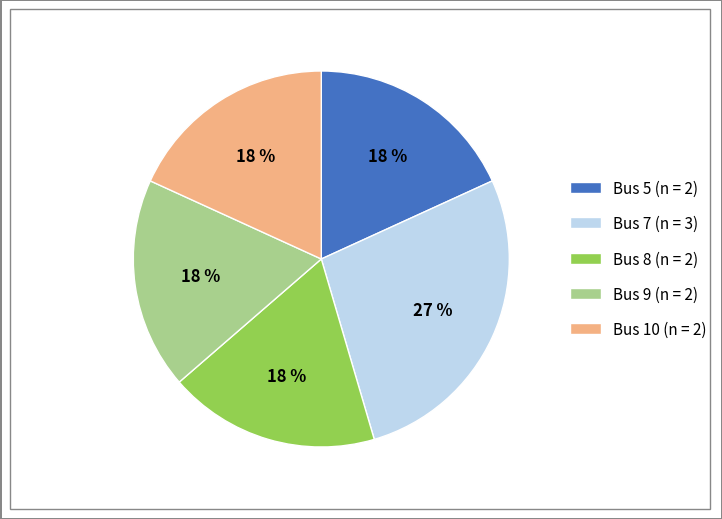

To the nearest percent, what is the average slice percentage?

20%